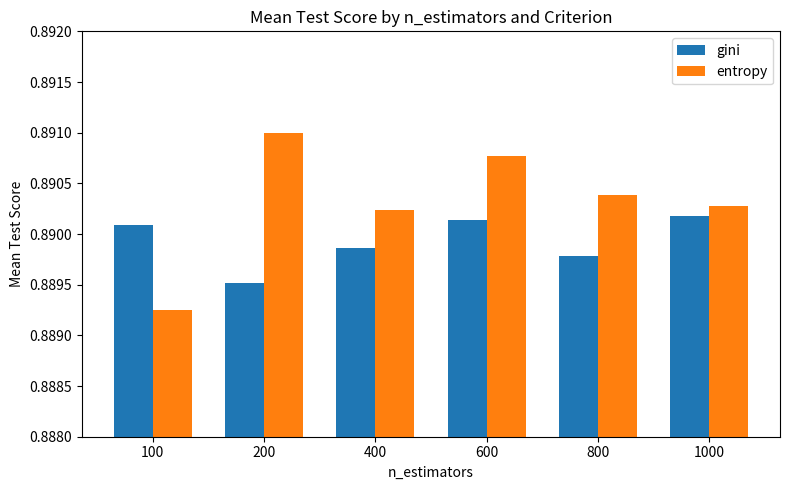

What are all the series names shown in the legend?

gini, entropy